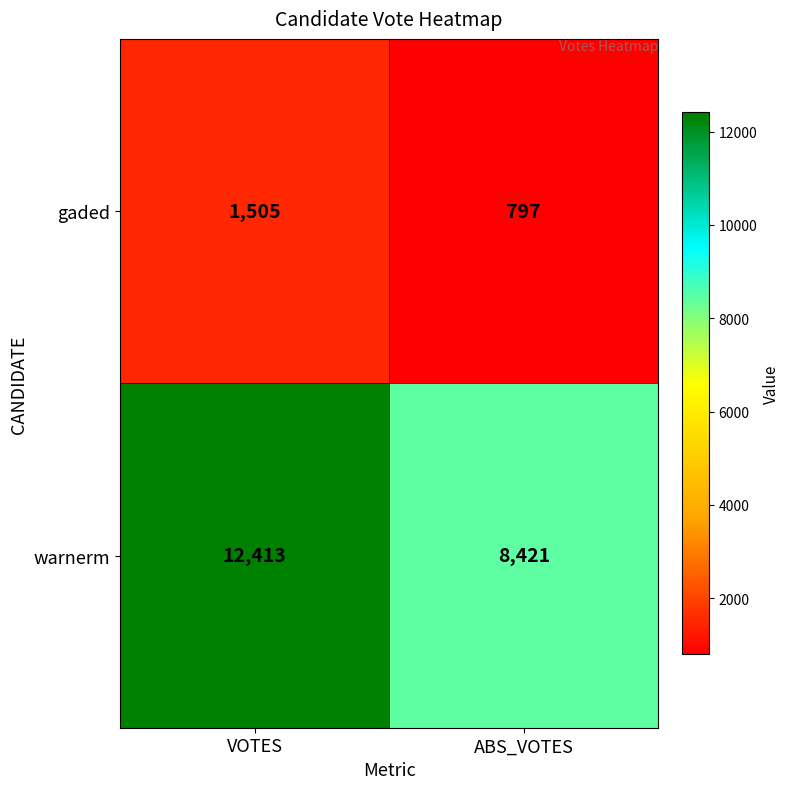

What is the minimum value shown in the chart?

797